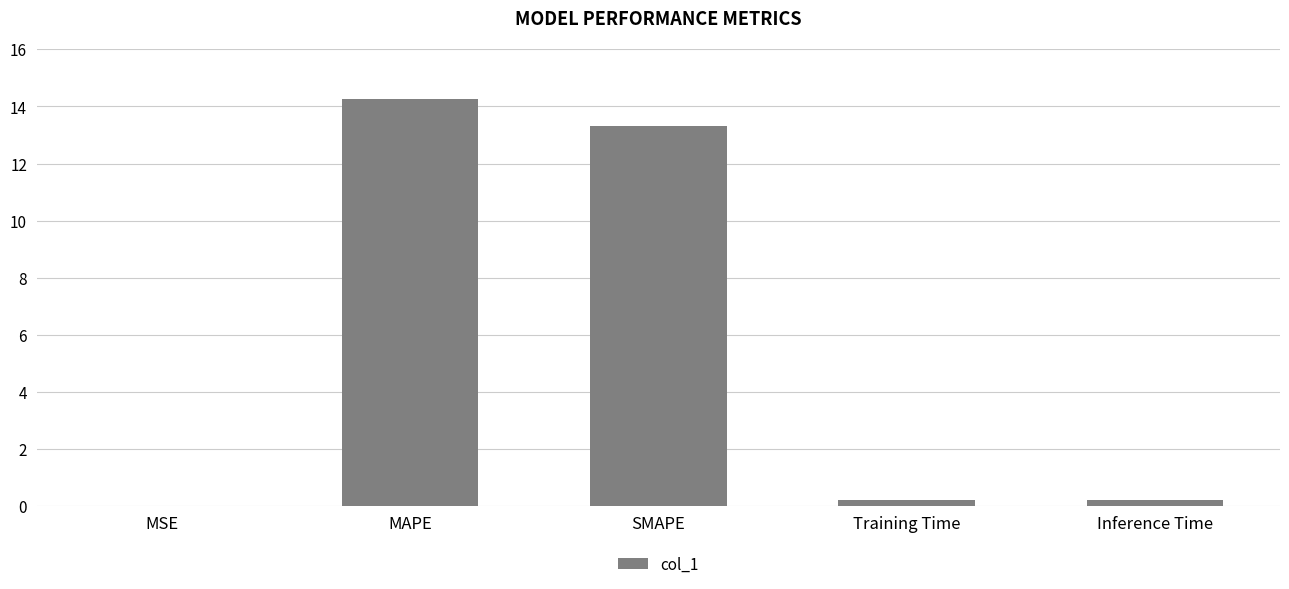

True or false: the data shows 22.7 at MAPE.

False